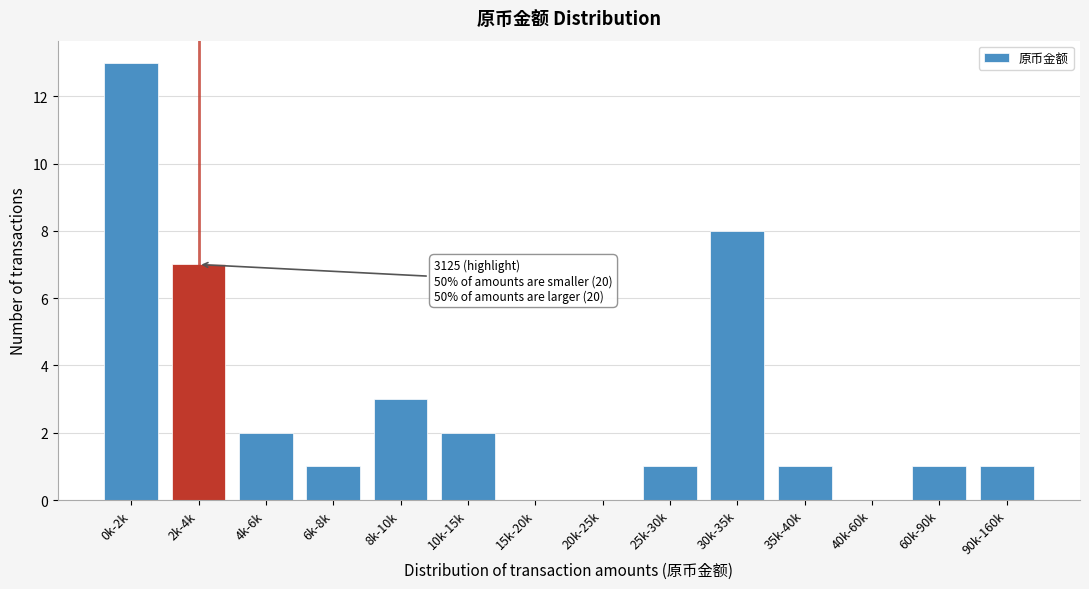

Reading left to right, extract all data points from this chart.

0k-2k=13	2k-4k=7	4k-6k=2	6k-8k=1	8k-10k=3	10k-15k=2	15k-20k=0	20k-25k=0	25k-30k=1	30k-35k=8	35k-40k=1	40k-60k=0	60k-90k=1	90k-160k=1